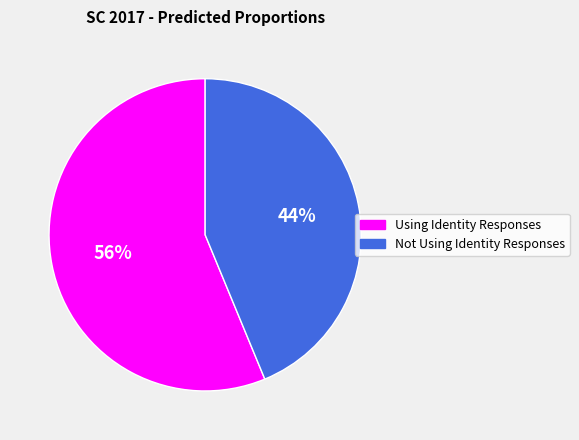

To the nearest percent, what is the combined percentage of Not Using Identity Responses and Using Identity Responses?

100%